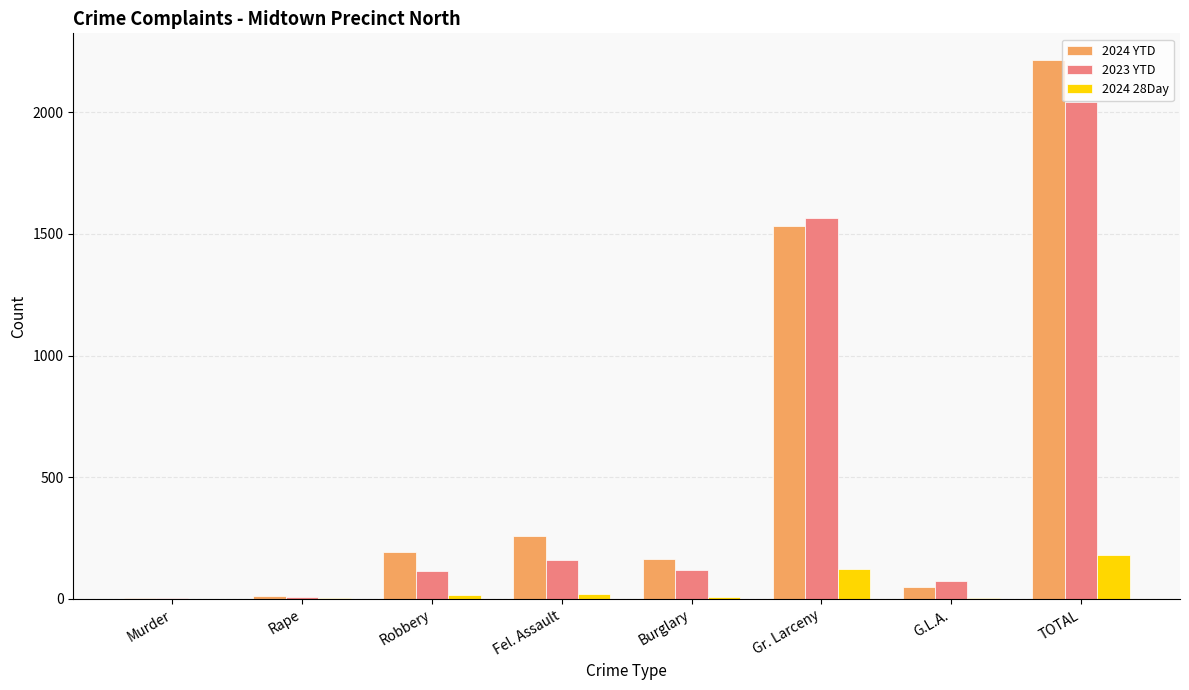

Which label corresponds to the largest value in the chart?

TOTAL